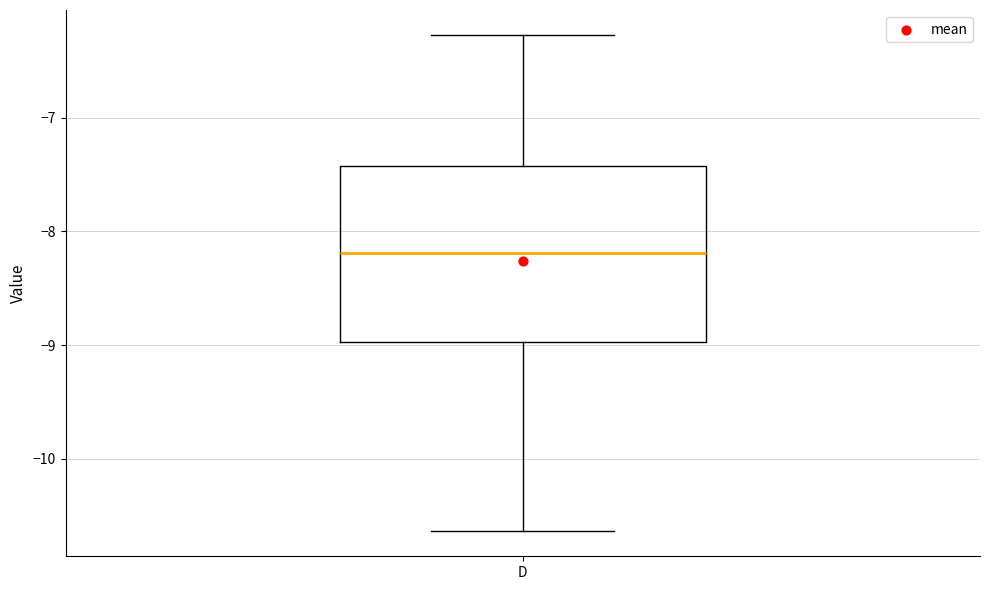

Read this box plot against the y-axis: the position of the median line, the range covered by the box, and the ends of both whiskers. The values are not printed on the chart, so give them approximately, as read against the axis.

median -8.2, box -9.0 to -7.4, whiskers -10.6 to -6.3